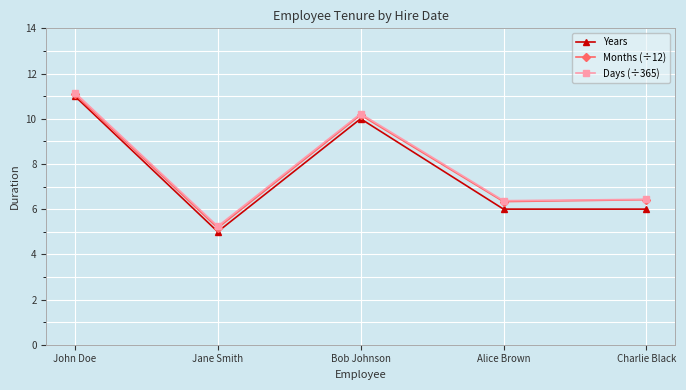

Where is the first local minimum for Days (÷365)?

Jane Smith